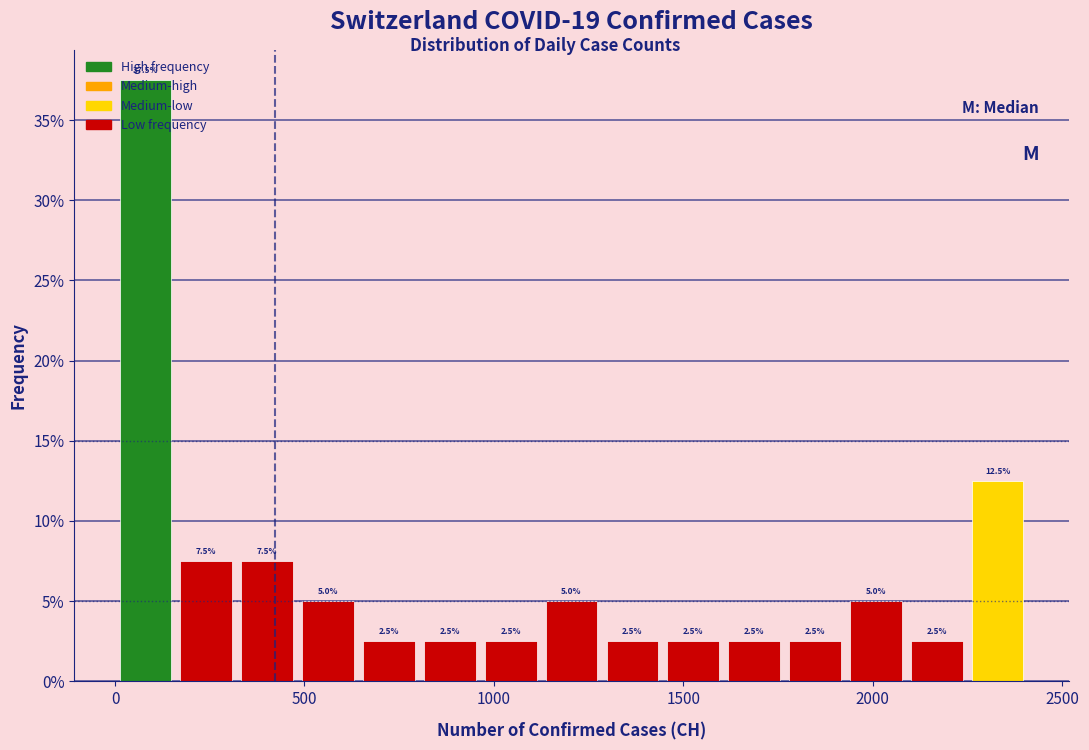

Around what value on the x-axis is the tallest bar? Give the approximate position of its centre, as read against the axis.

100